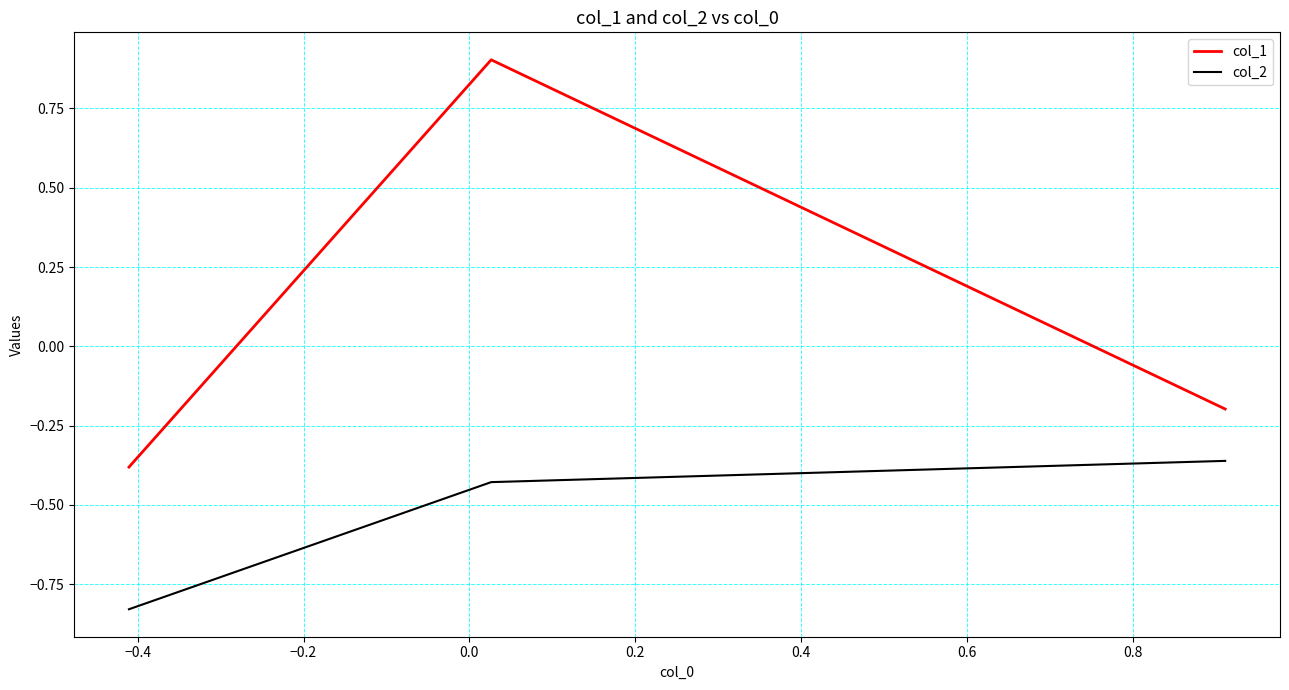

How many values in col_1 are below zero?

2